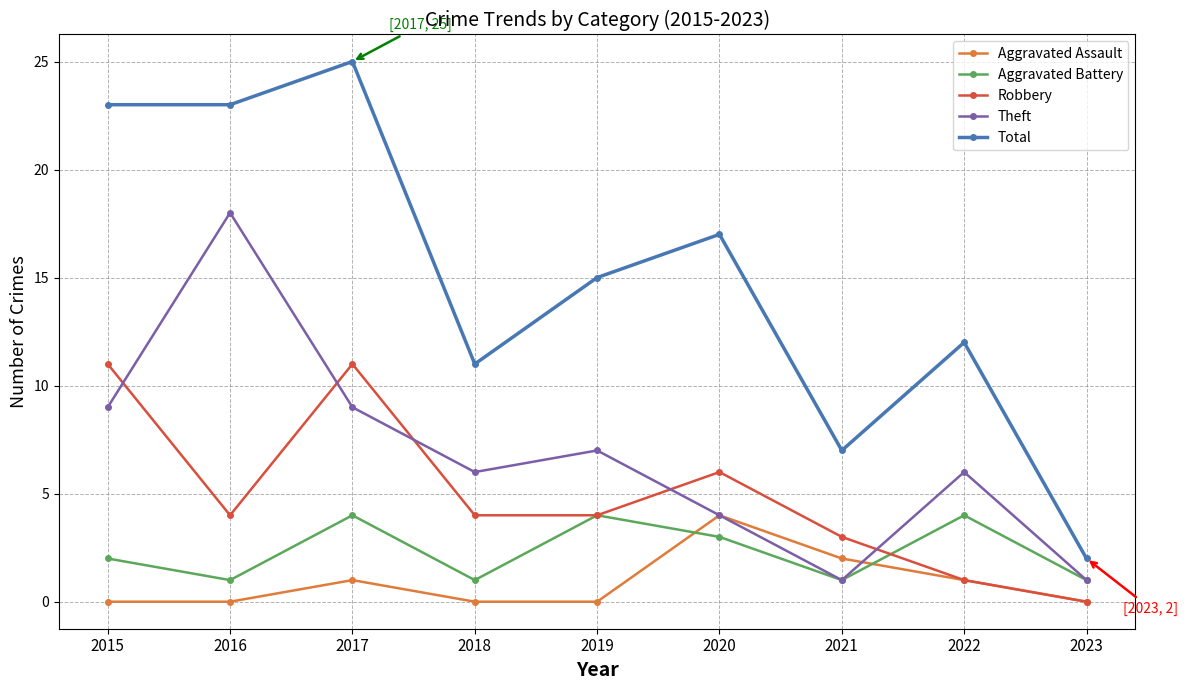

What is the difference between the second highest and second lowest values in the Robbery series?

10